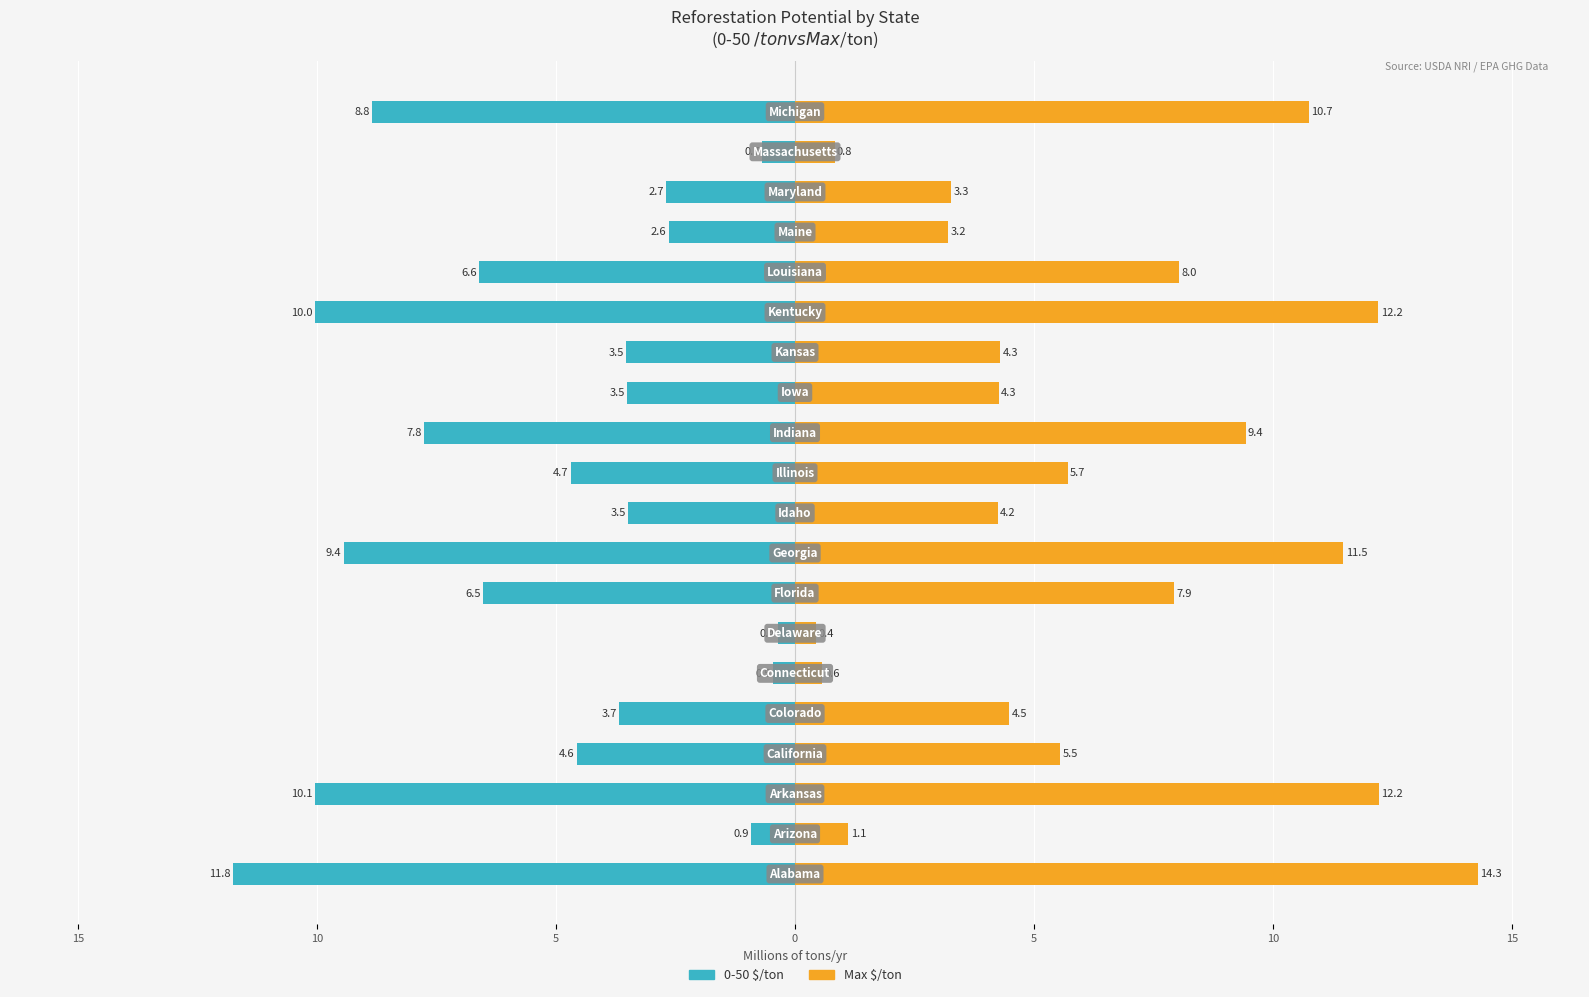

Are the bars grouped side by side (vs. stacked)?

Yes